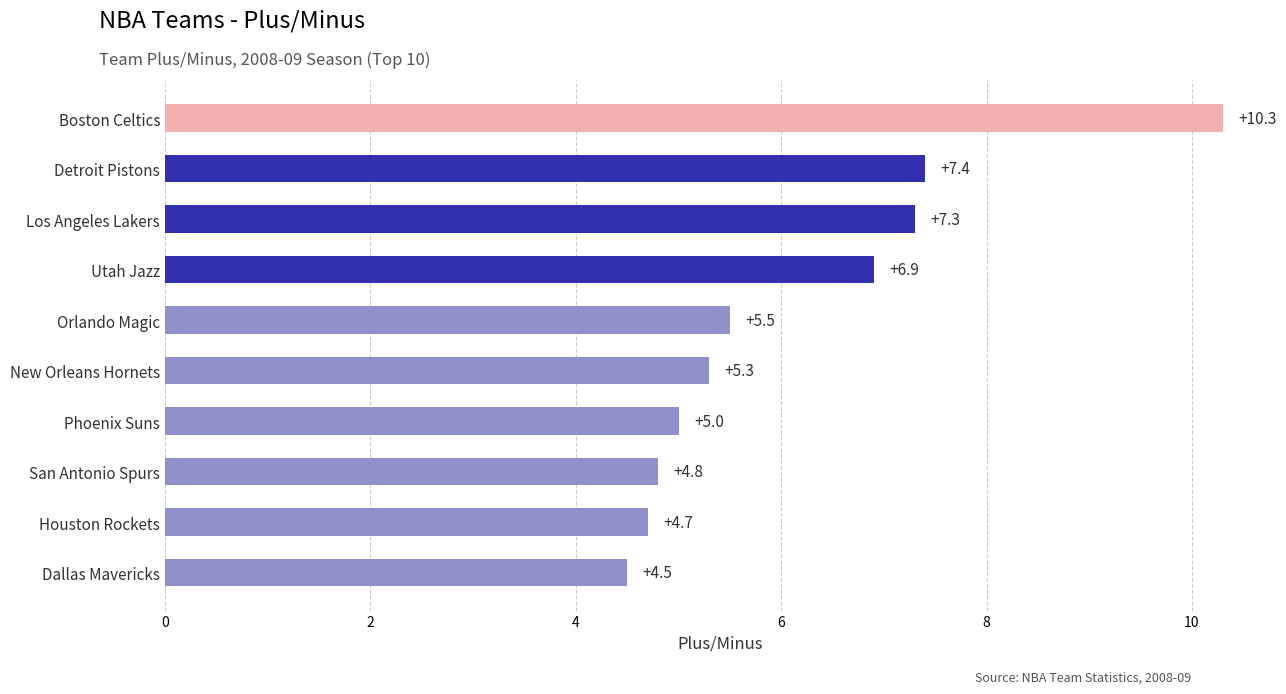

Which has a higher value, Los Angeles Lakers or Phoenix Suns?

Los Angeles Lakers